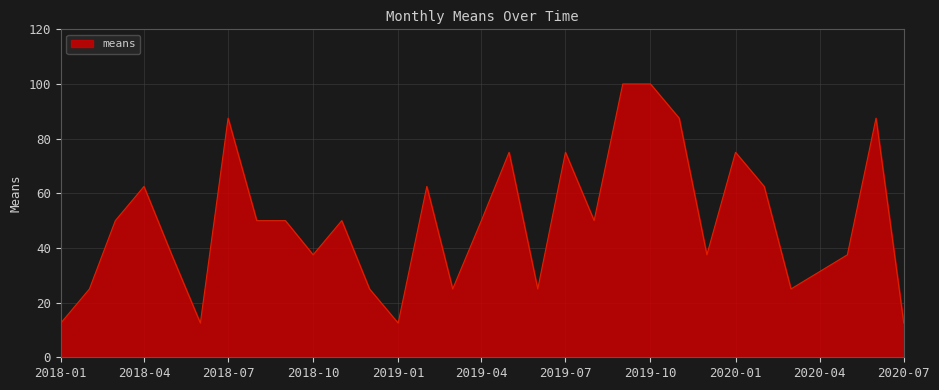

What is the greatest value displayed?

100.0